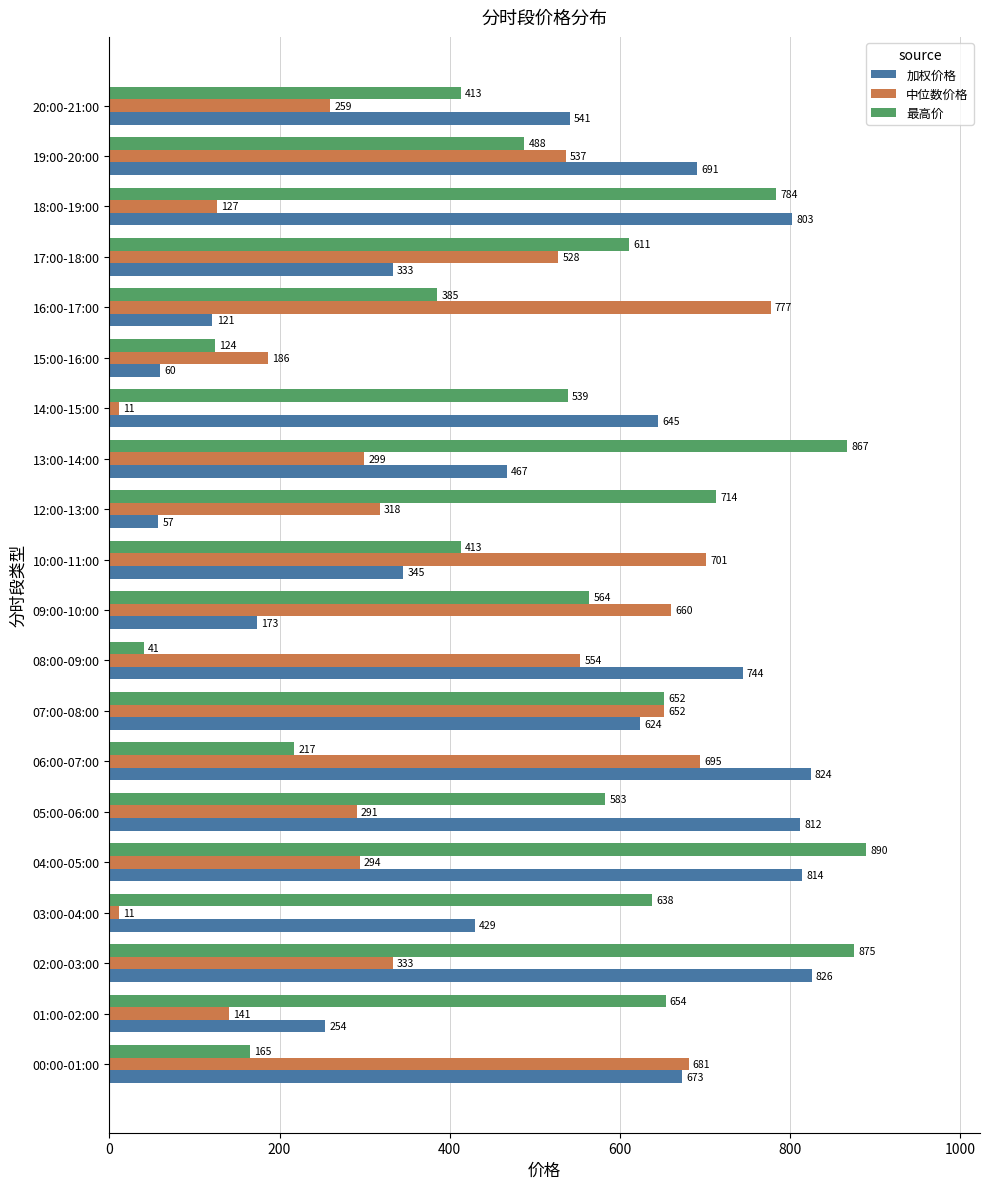

What is the average value of the 加权价格 series?

511.9